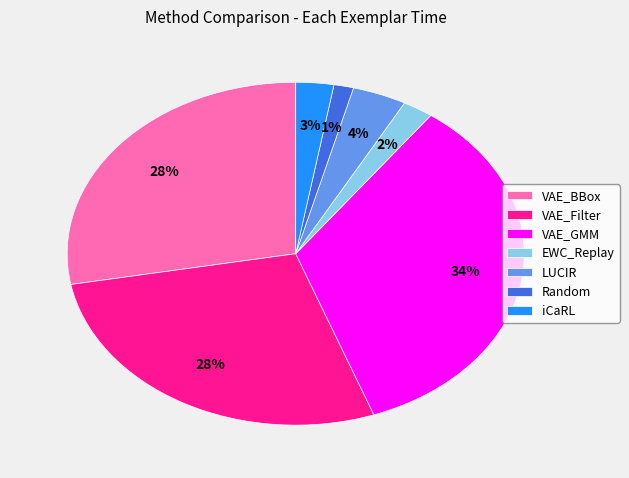

What percentage is the VAE_Filter slice, to the nearest percent?

28%